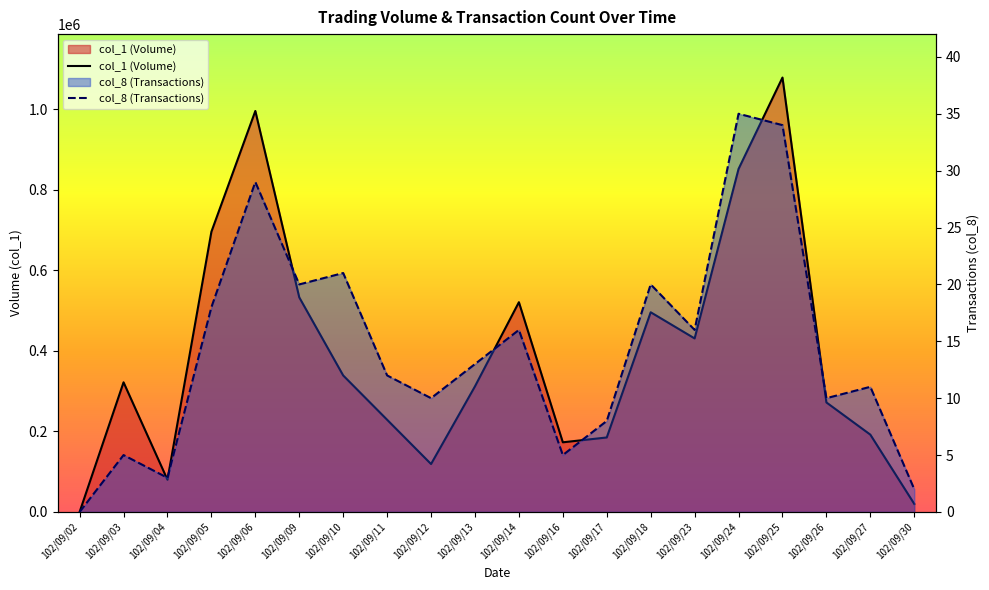

List the series in order of their peak value, highest first.

col_1 (Volume), col_8 (Transactions)